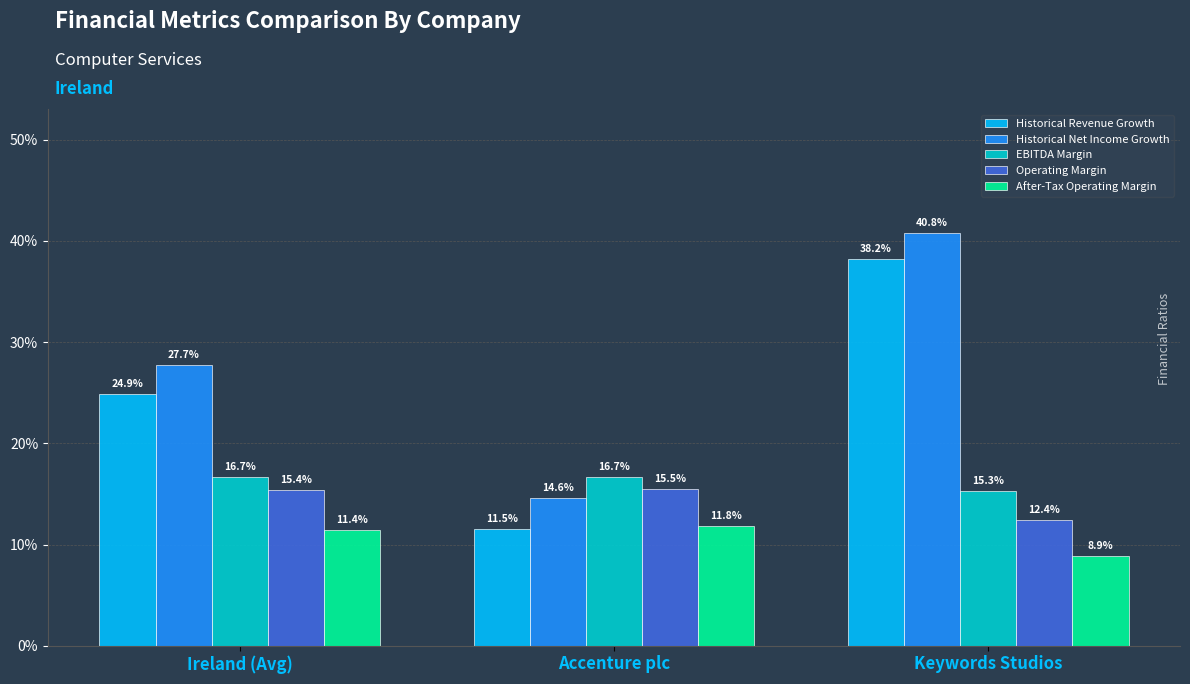

Reading left to right, extract all data points from this chart.

Historical Revenue Growth: Ireland (Avg)=0.2	Accenture plc=0.1	Keywords Studios=0.4
Historical Net Income Growth: Ireland (Avg)=0.3	Accenture plc=0.1	Keywords Studios=0.4
EBITDA Margin: Ireland (Avg)=0.2	Accenture plc=0.2	Keywords Studios=0.2
Operating Margin: Ireland (Avg)=0.2	Accenture plc=0.2	Keywords Studios=0.1
After-Tax Operating Margin: Ireland (Avg)=0.1	Accenture plc=0.1	Keywords Studios=0.1